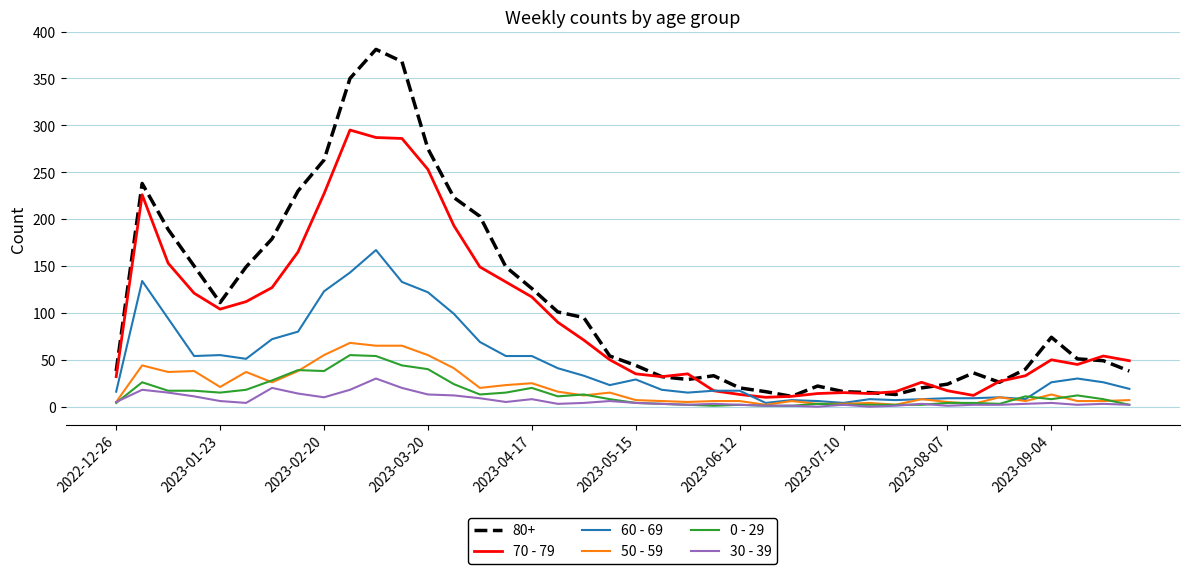

How many lines are shown in the chart?

6